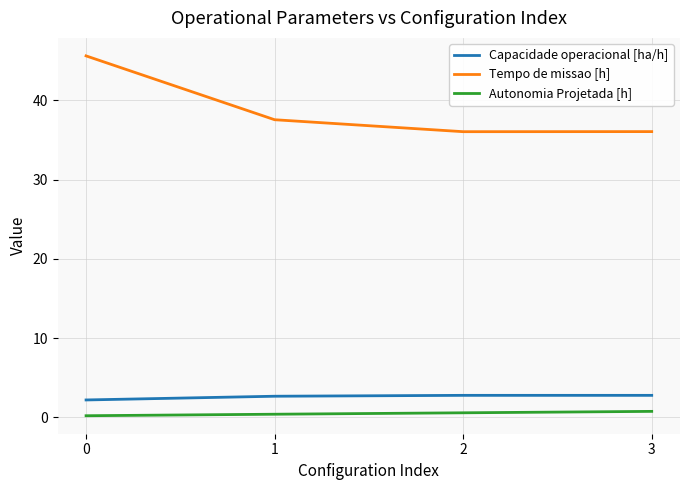

What is the difference between the Tempo de missao [h] values at 1 and 2?

1.5